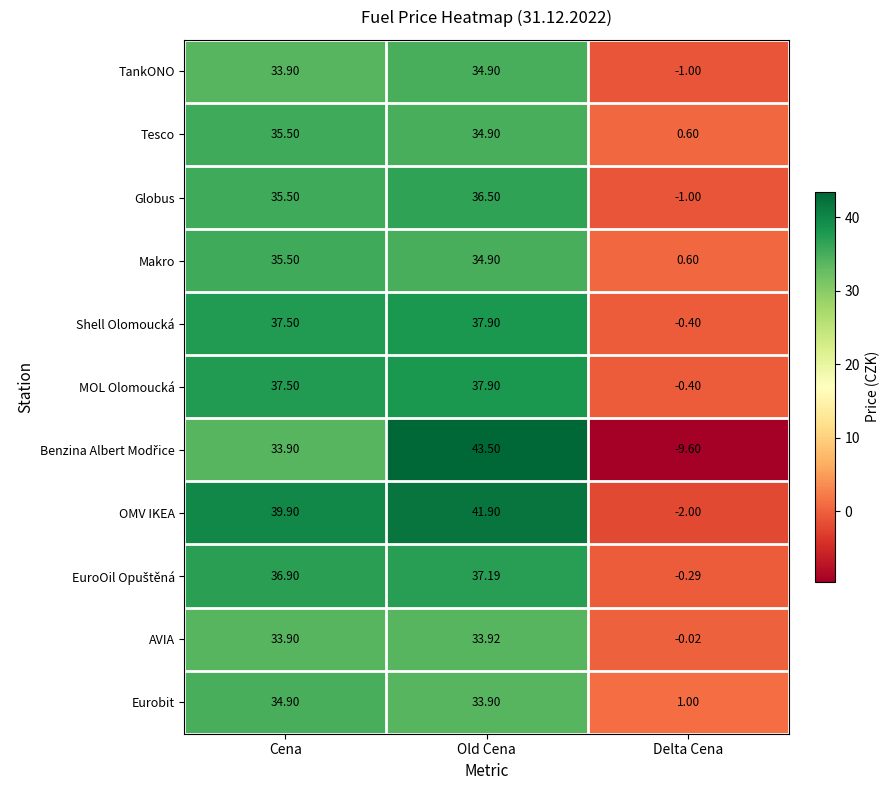

Count the number of categories in the chart.

3